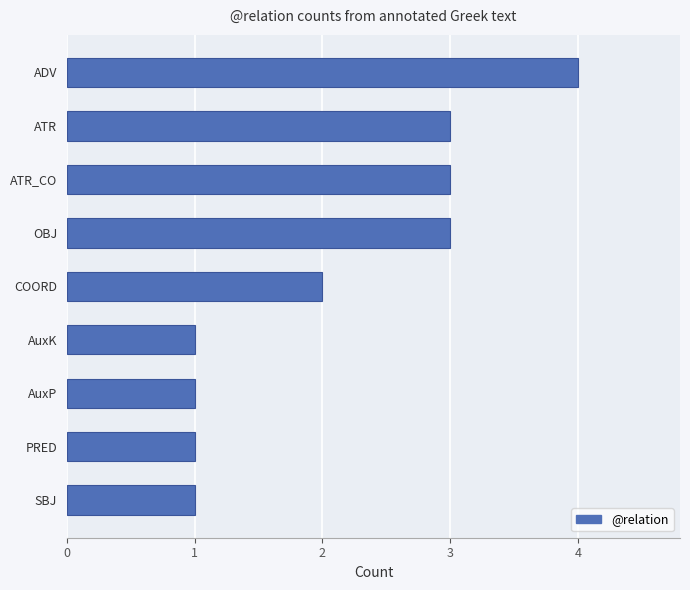

How many distinct data groups are displayed?

1